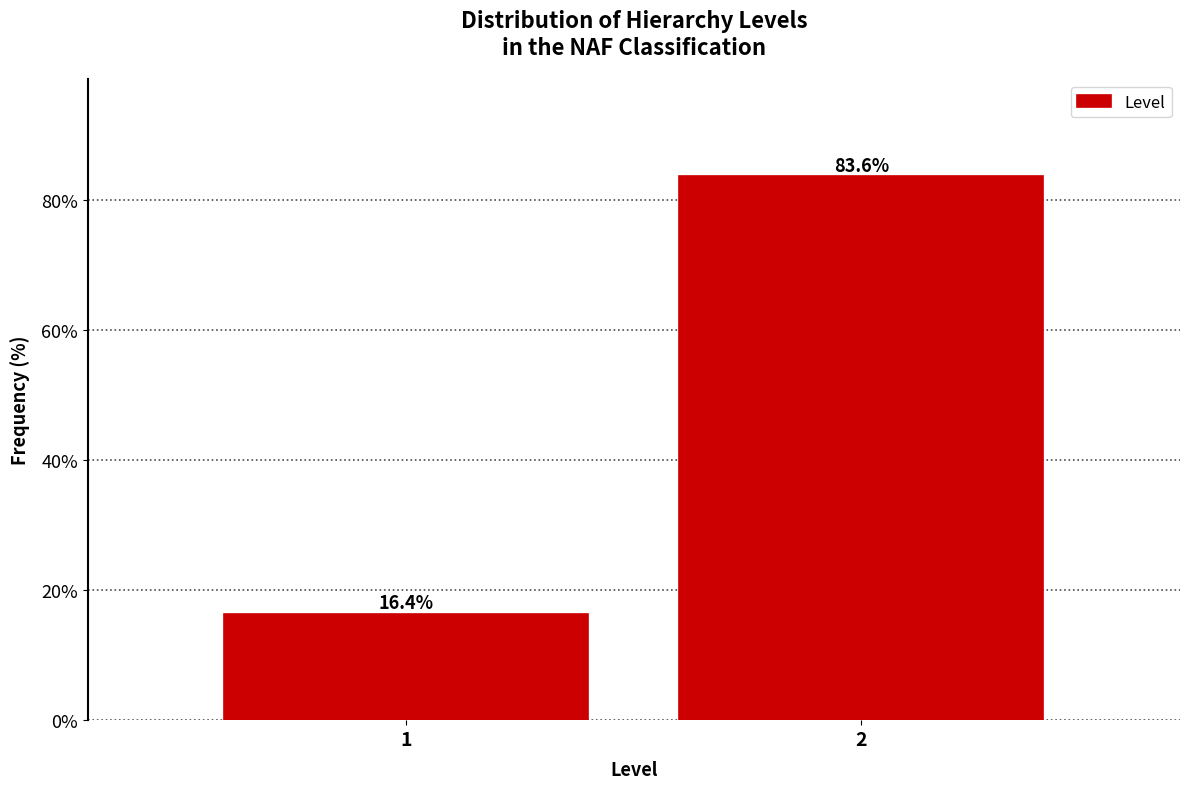

Reading right to left, extract all data points from this chart.

2=83.6	1=16.4